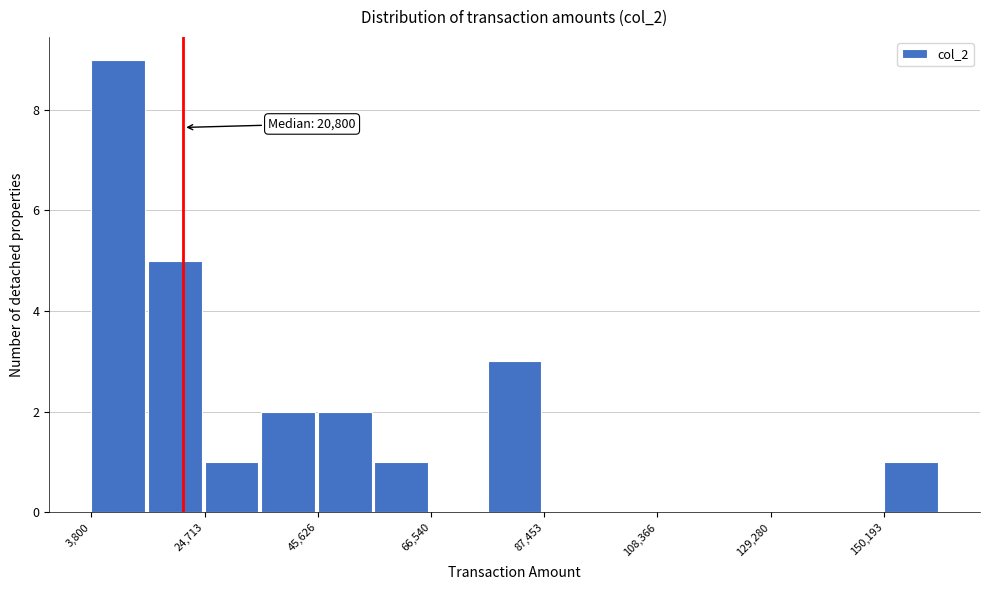

Read against the x-axis, roughly where is the centre of the tallest bar?

10000